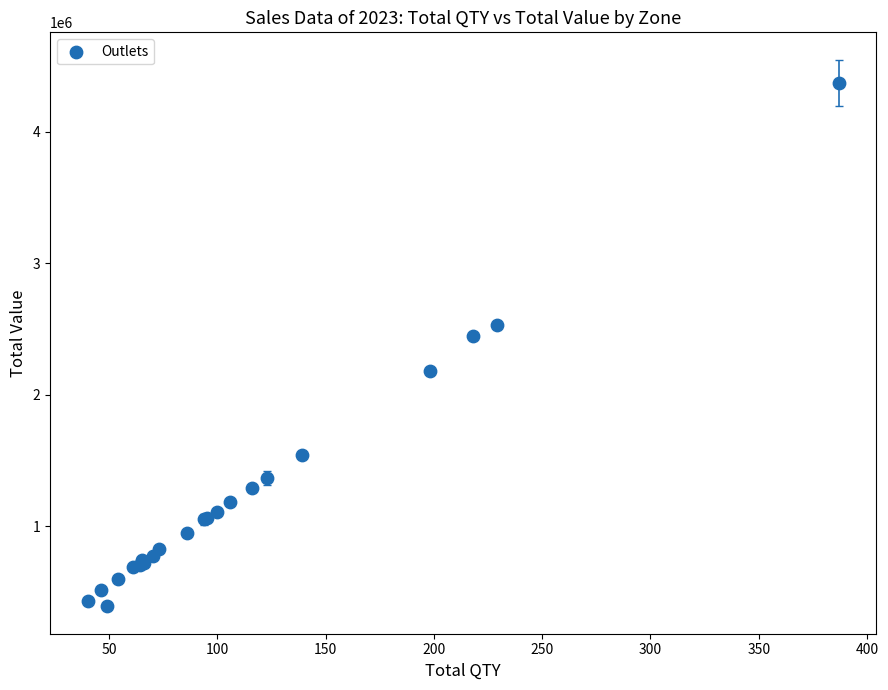

What Y value in the scatter plot is closest to 2383000?

2450000